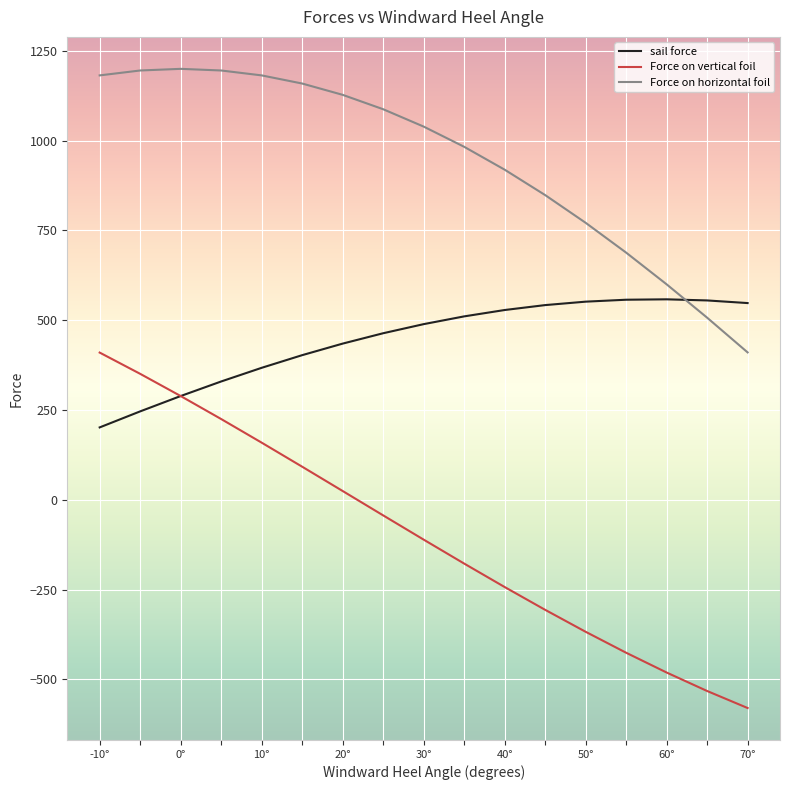

What is the highest value of the sail force series?

558.2